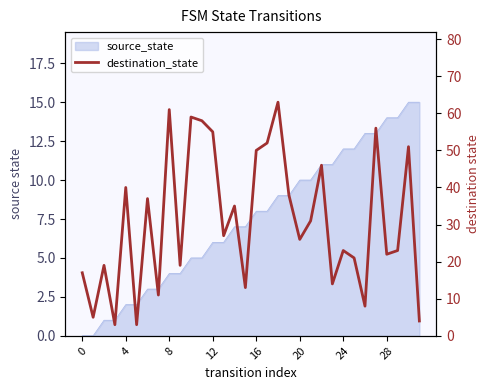

At which label is the value closest to 33?

14